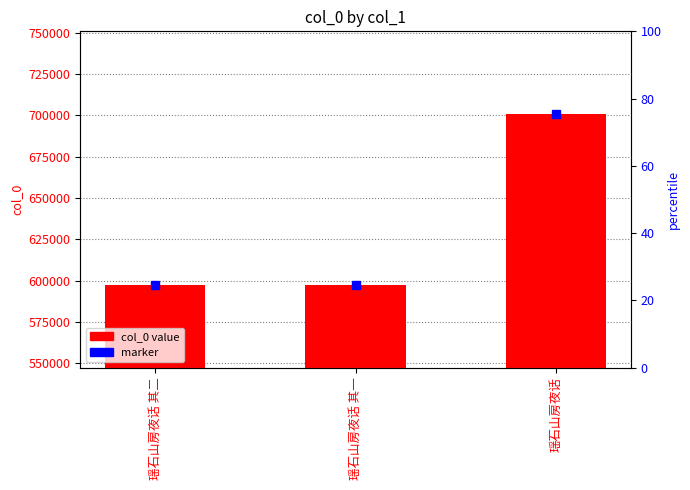

What is the label of the 1st bar from the right?

瑶石山房夜话